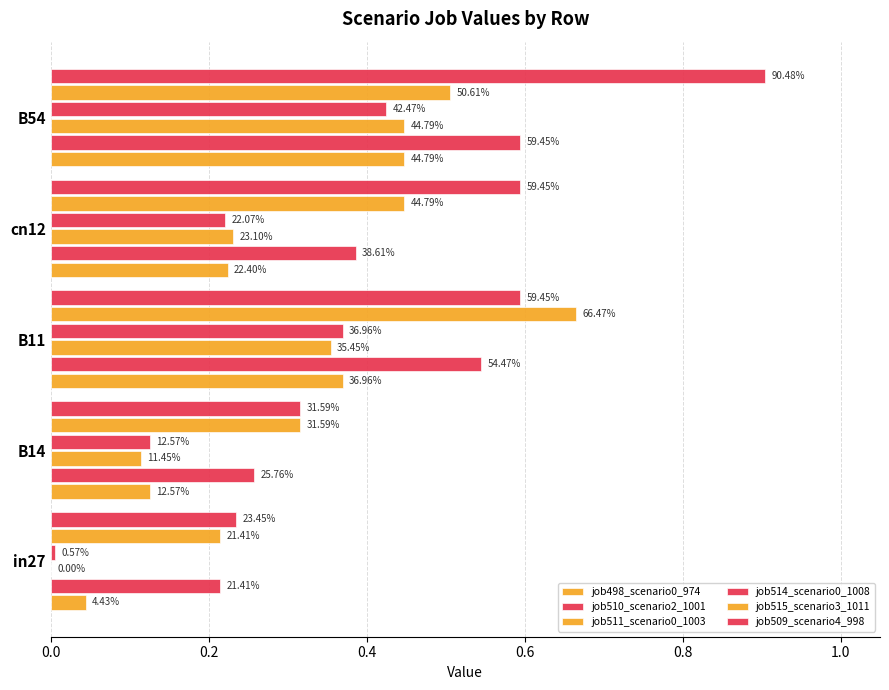

Are the bars horizontal?

Yes